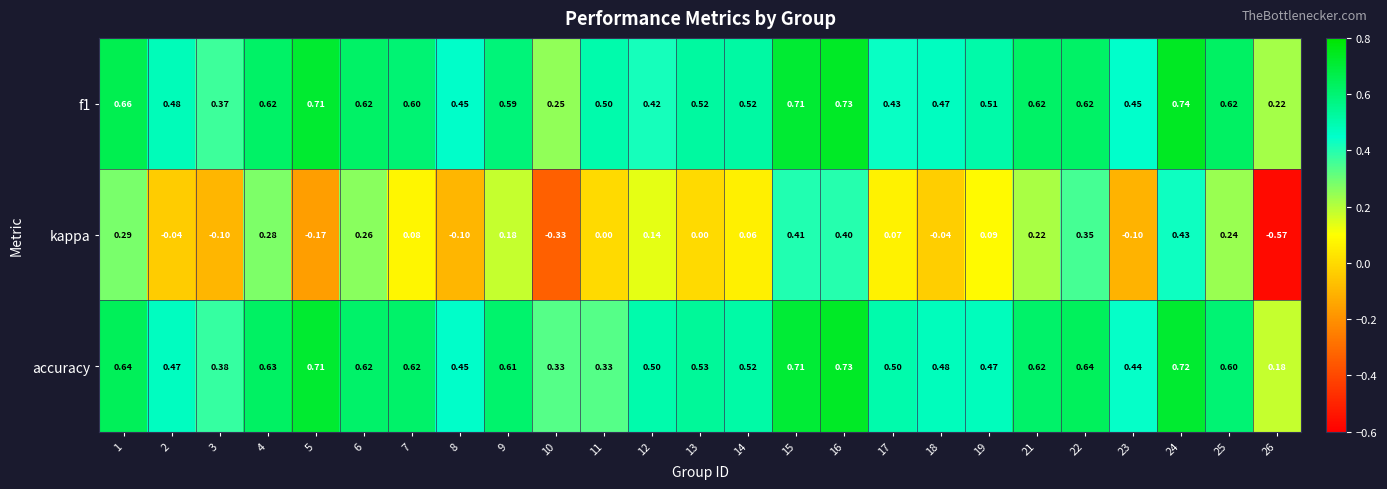

Which series changed the most between 3 and 22?

kappa